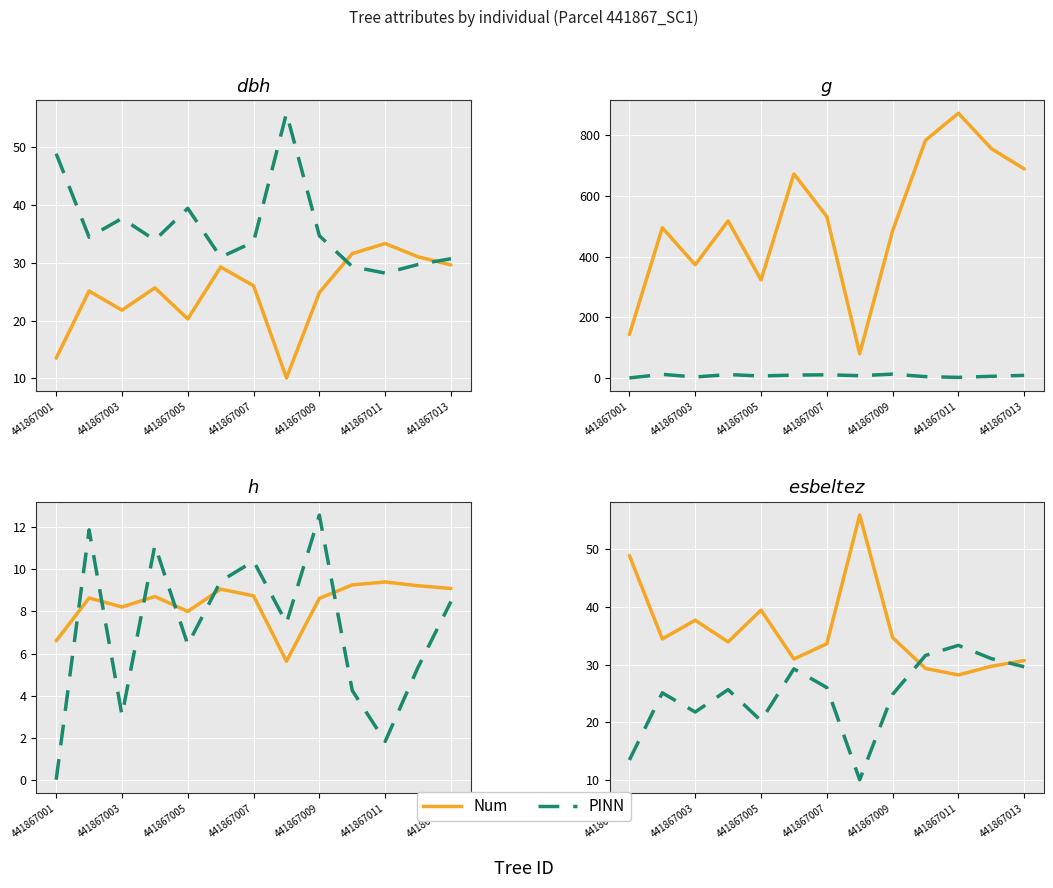

True or false: bal\_intrasp has more than 1 points higher than both neighbors.

True